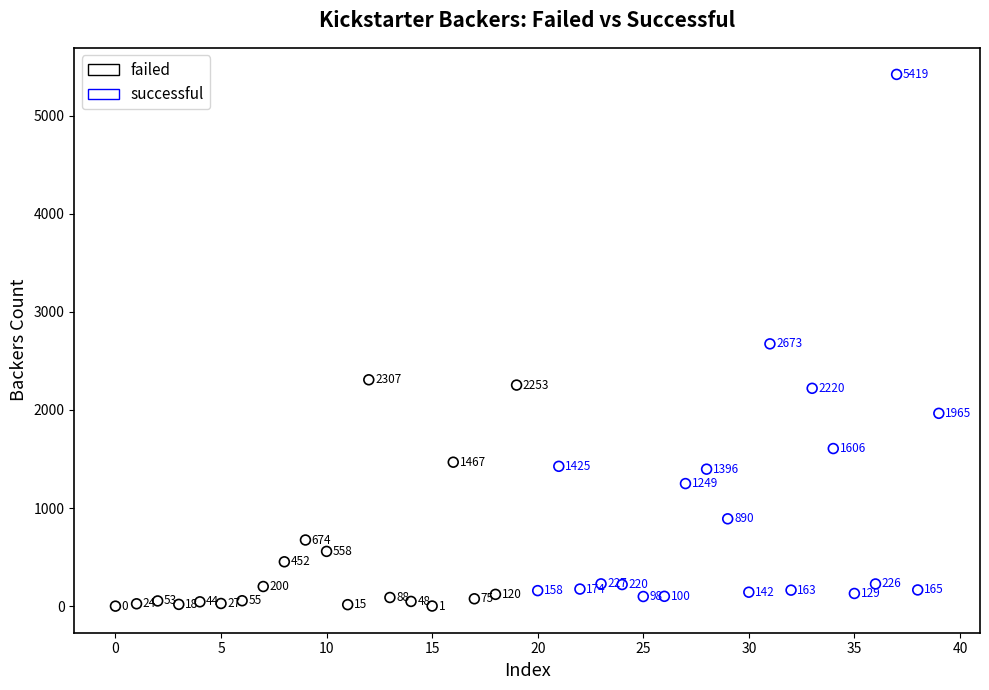

Which series has the widest spread of Y values?

successful